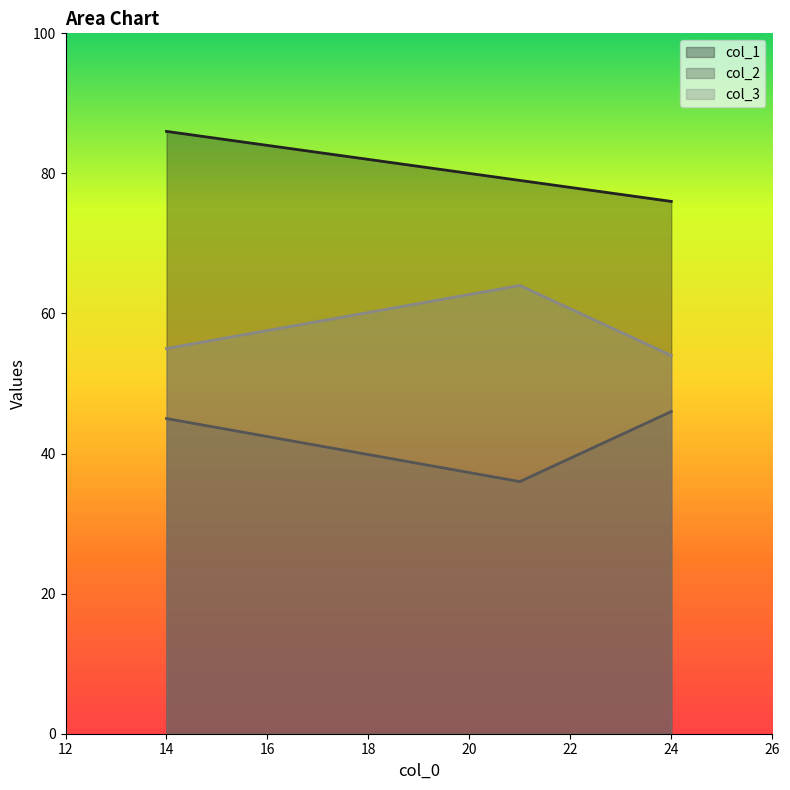

What is the difference between the col_3 values at 24 and 21?

10